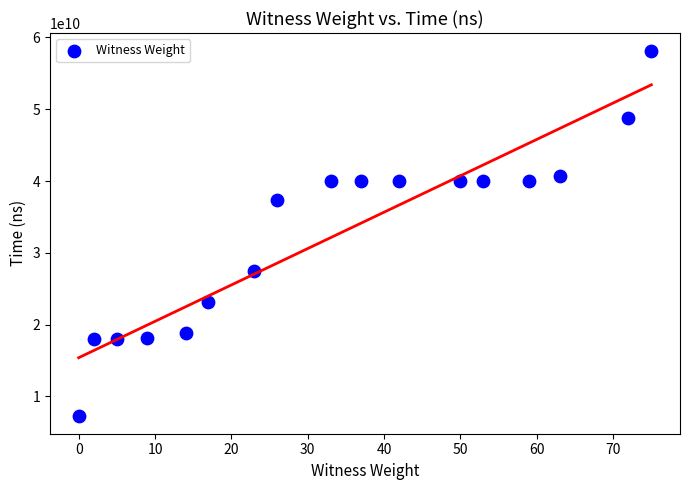

What Y value in the scatter plot is closest to 32709287750?

37406780100